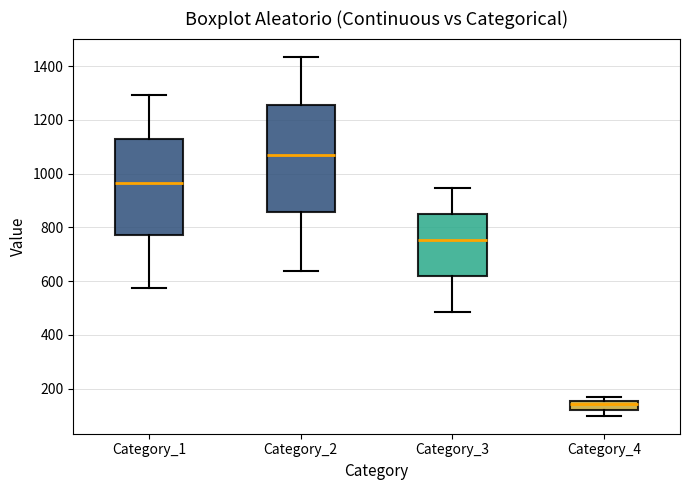

Which box's median line is the highest?

Category_2